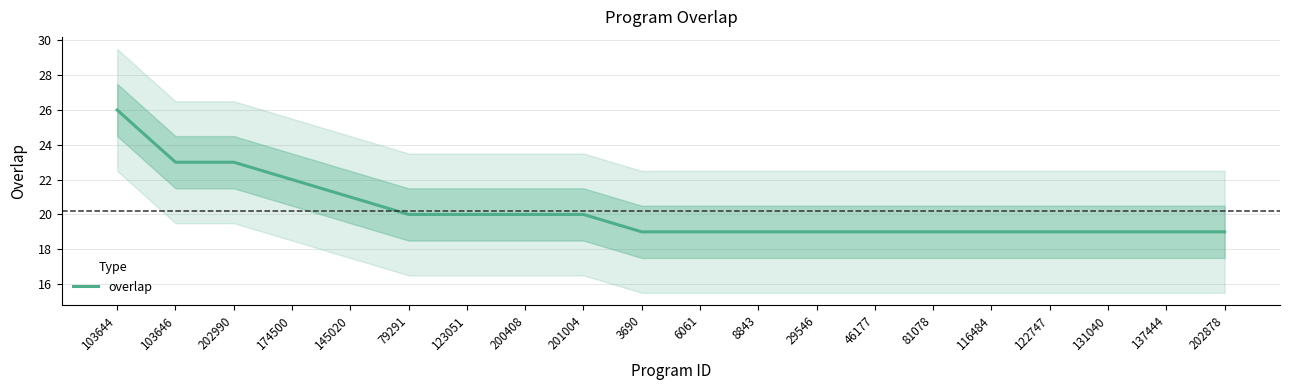

Rank the categories by value from highest to lowest.

103644, 103646, 202990, 174500, 145020, 79291, 123051, 200408, 201004, 3690, 6061, 8843, 29546, 46177, 81078, 116484, 122747, 131040, 137444, 202878